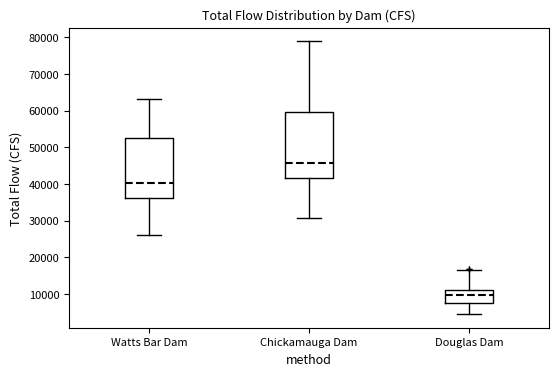

Reading left to right, read every box against the y-axis: the position of its median line, the range the box covers, and the ends of its whiskers. The values are not printed on the chart, so give them approximately, as read against the axis.

Watts Bar Dam: median 40000, box 36000 to 52000, whiskers 26000 to 63000
Chickamauga Dam: median 46000, box 42000 to 60000, whiskers 31000 to 79000
Douglas Dam: median 10000, box 8000 to 11000, whiskers 4000 to 17000